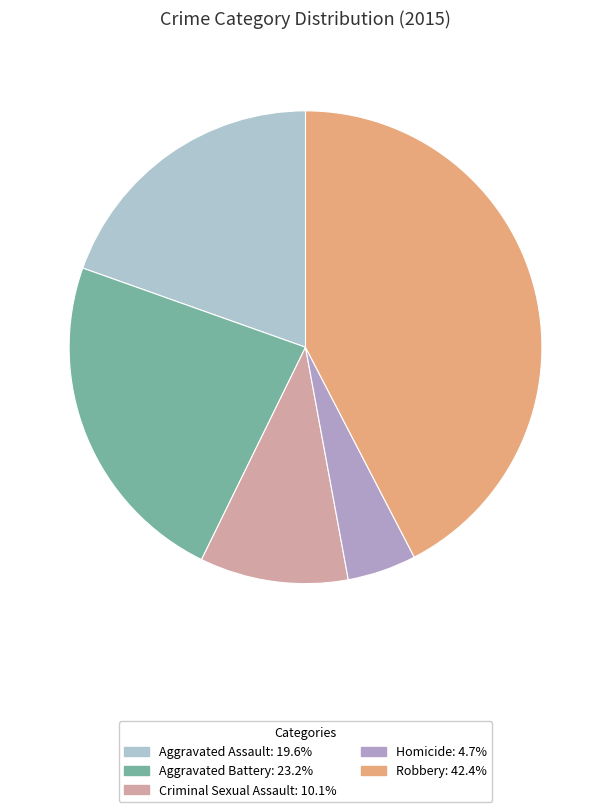

Rank the categories by value from lowest to highest.

Homicide, Criminal Sexual Assault, Aggravated Assault, Aggravated Battery, Robbery